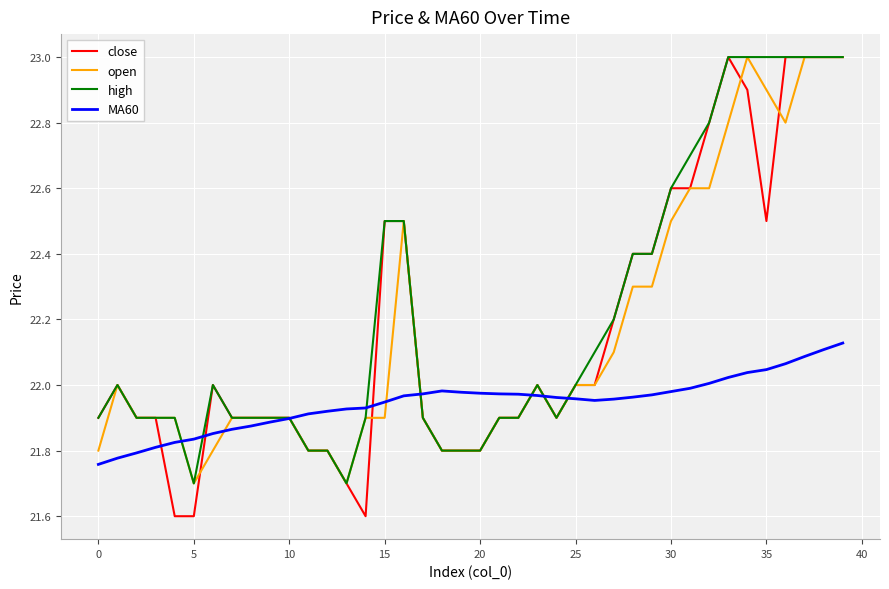

Which series has the largest range (max minus min)?

close